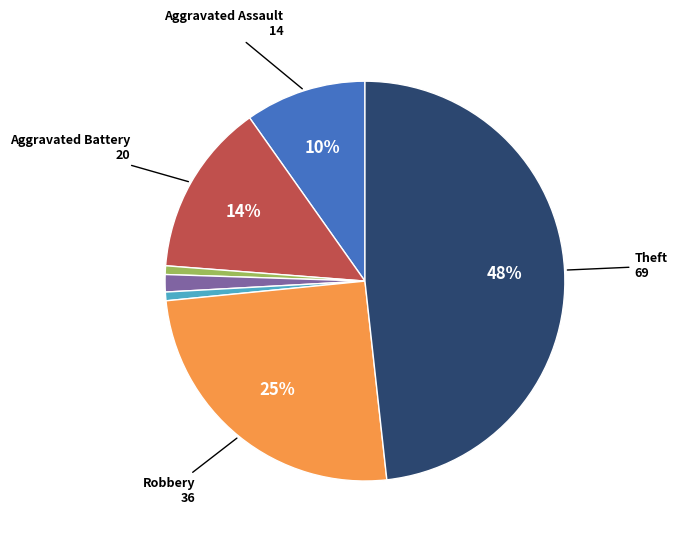

To the nearest percent, what is the average slice percentage?

14%